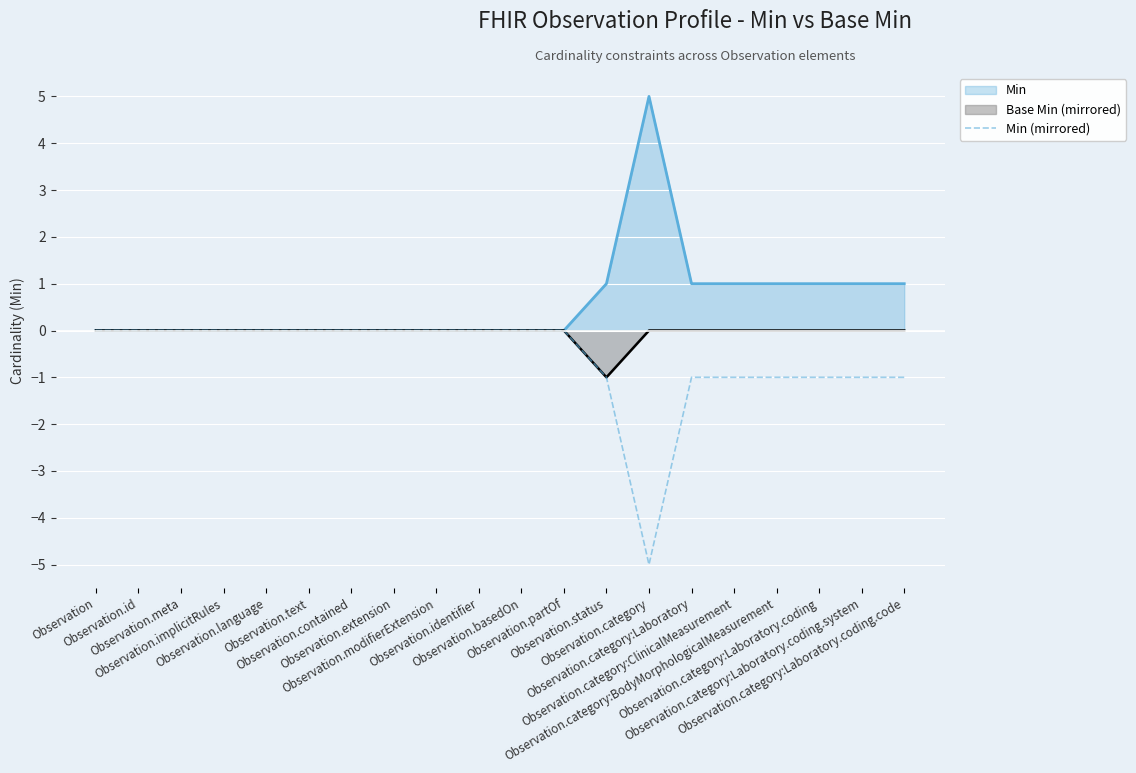

List the series in order of their overall mean, highest first.

Min, Base Min (mirrored), Min (mirrored)